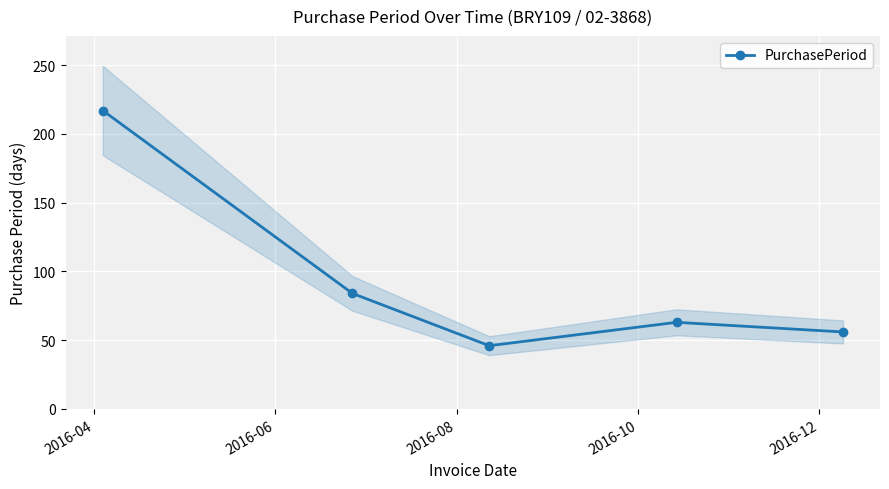

How many interior local valleys (lower than both neighbors) does the data have?

1